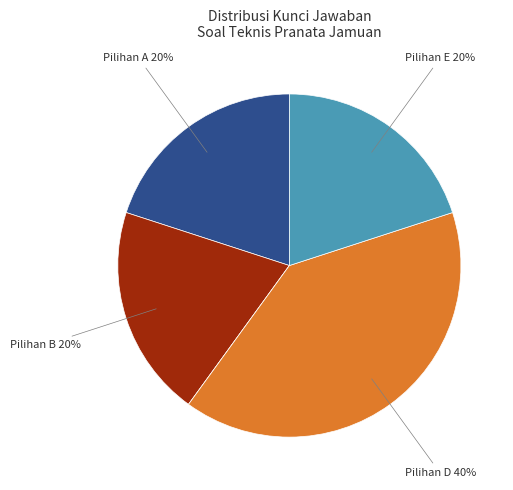

To the nearest percent, what is the average slice percentage?

20%